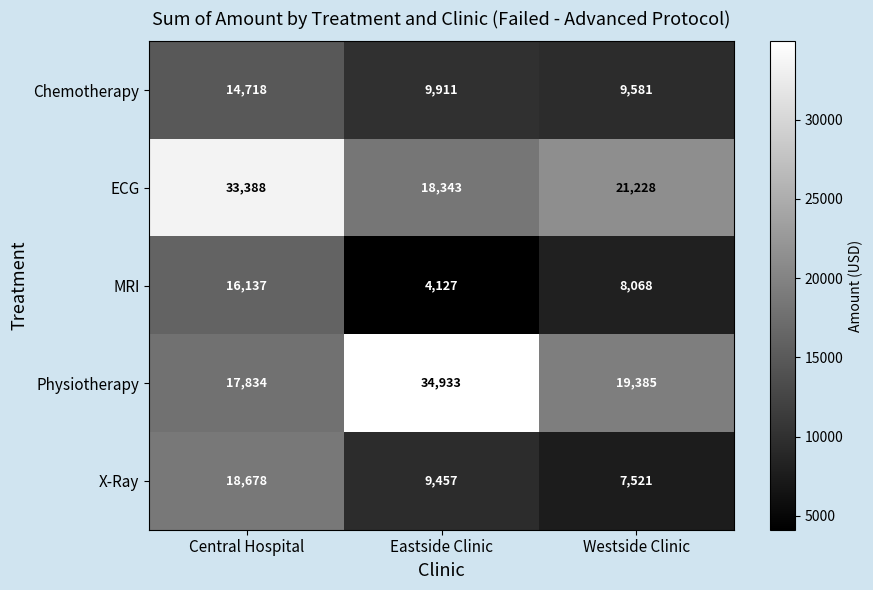

Which series has the largest total across all categories?

ECG